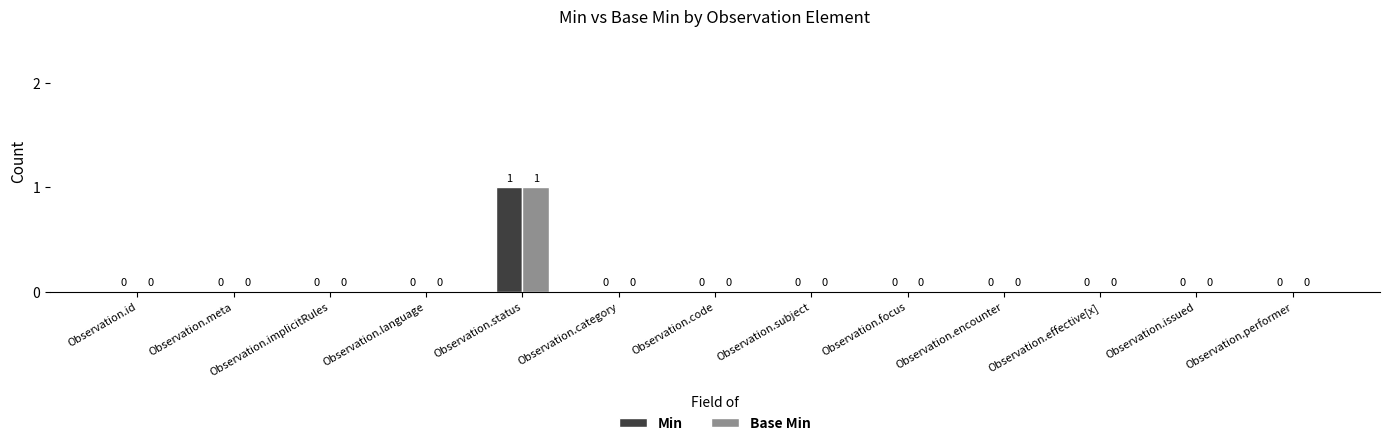

True or false: Base Min has a value of 1 at Observation.code.

False